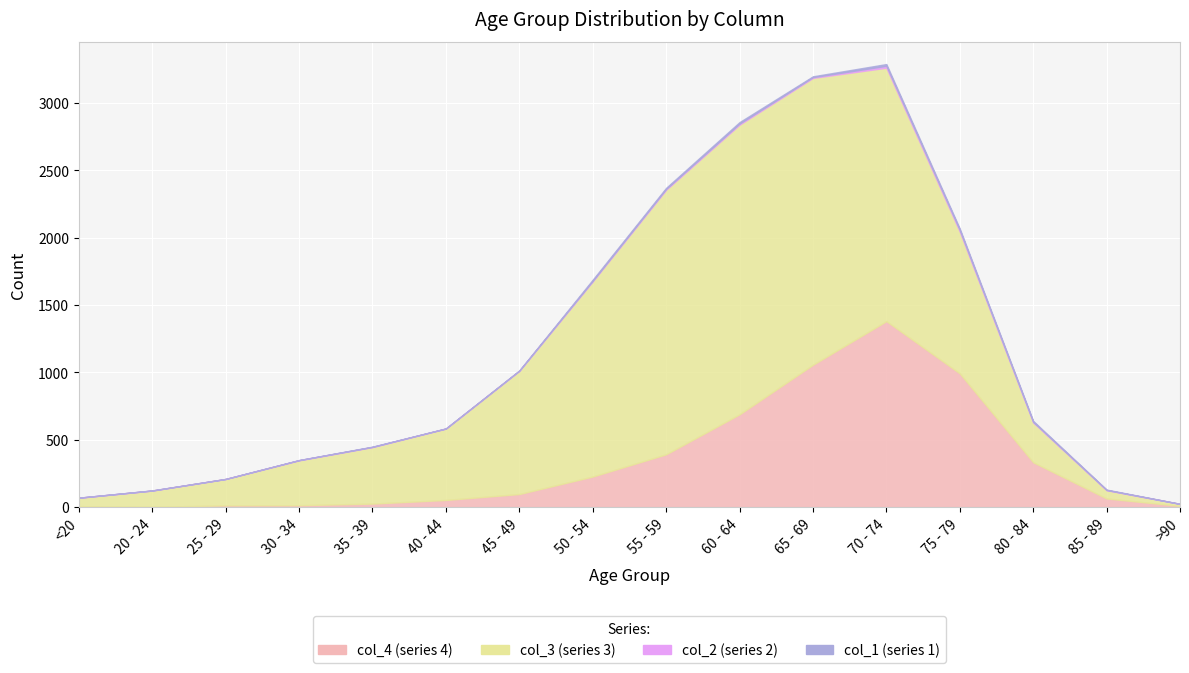

True or false: col_3 has more than 2 interior local peaks.

False